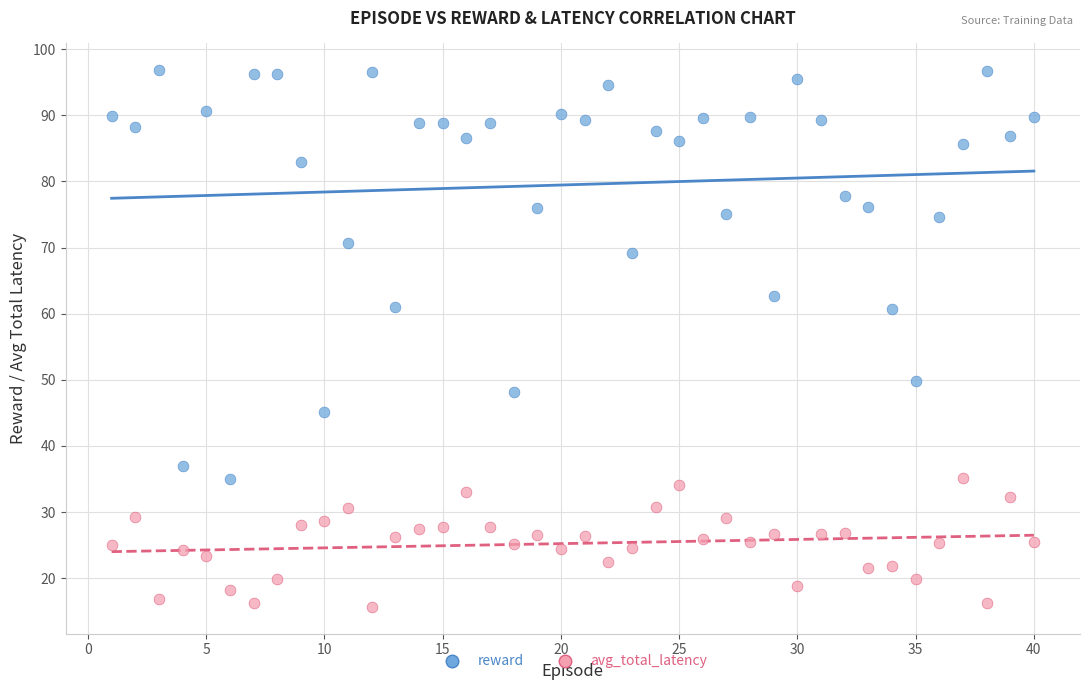

What are all the series names shown in the legend?

reward, avg_total_latency